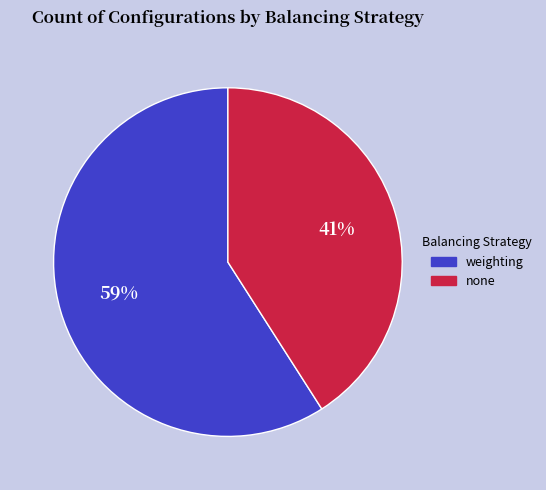

To the nearest percent, what is the combined percentage of weighting and none?

100%